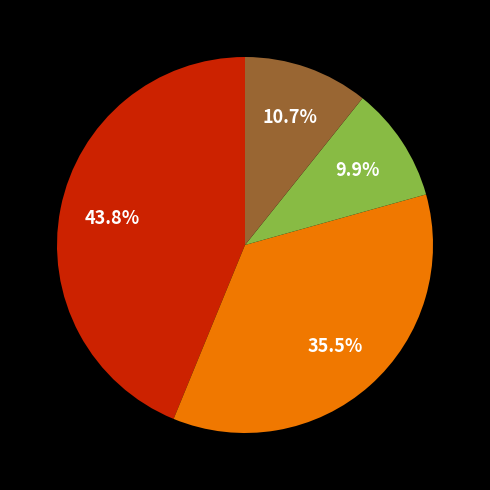

Does any single category account for the majority?

No